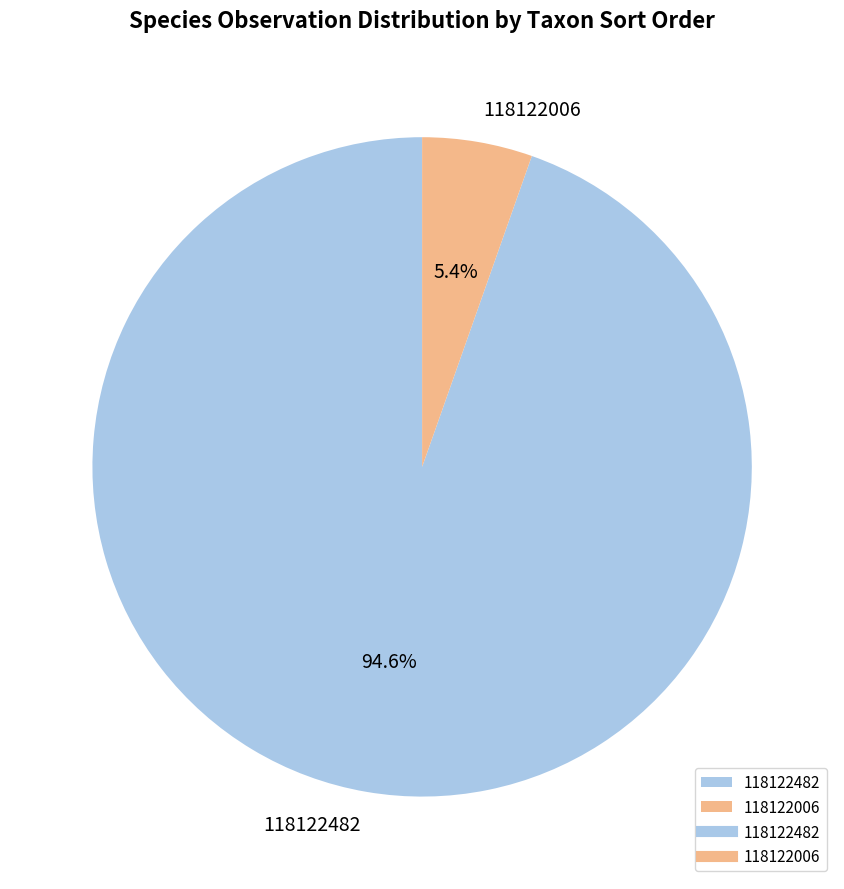

Which category has the biggest portion of the pie?

118122482